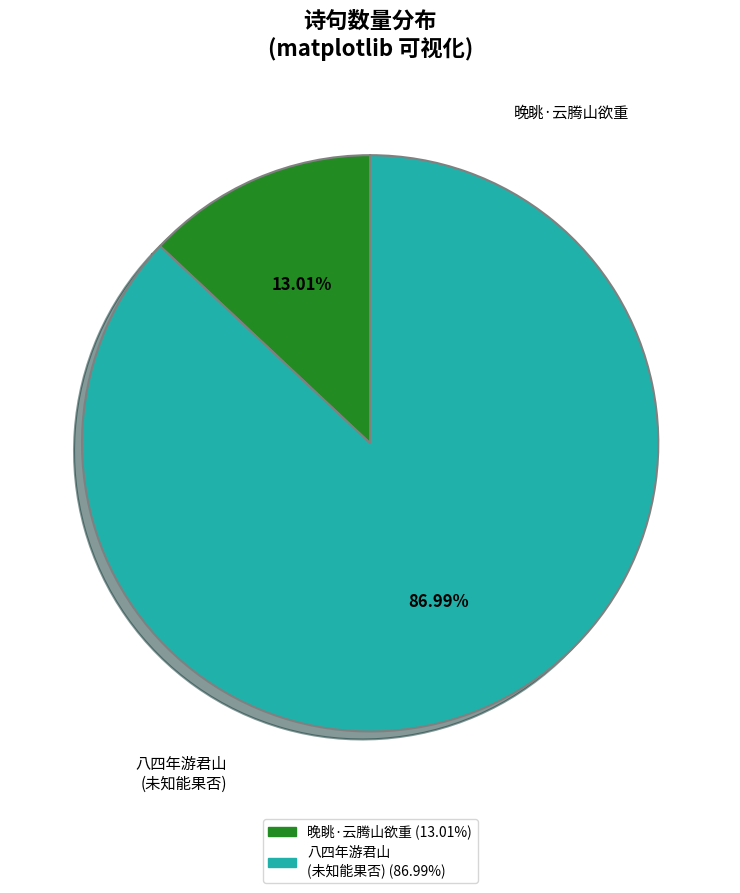

Count the number of slices in the pie.

2